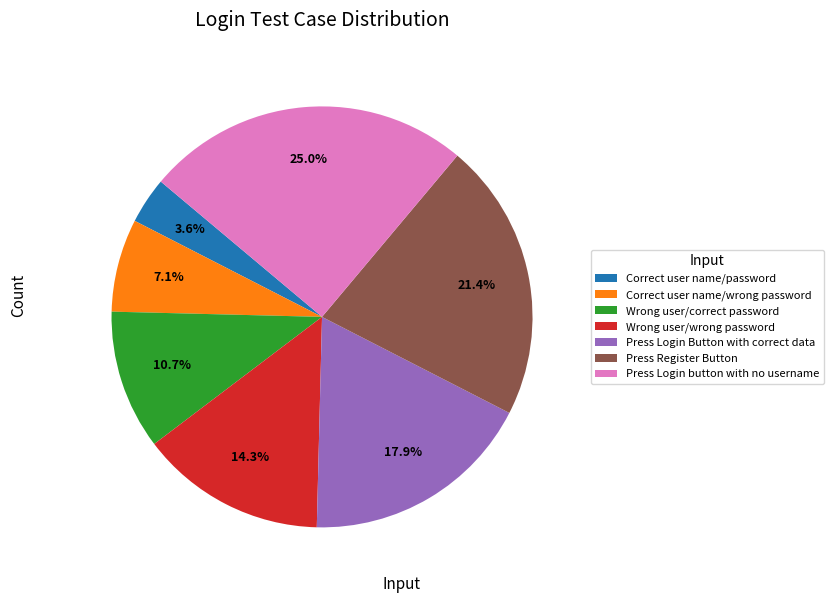

Between Press Login button with no username and Press Register Button, which is larger?

Press Login button with no username